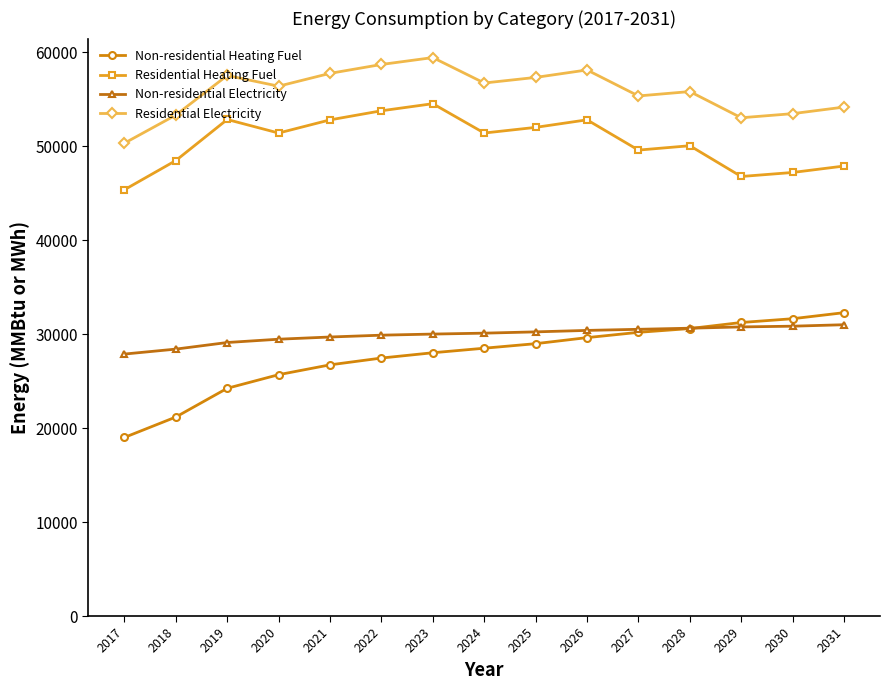

How many data points does each series have?

15